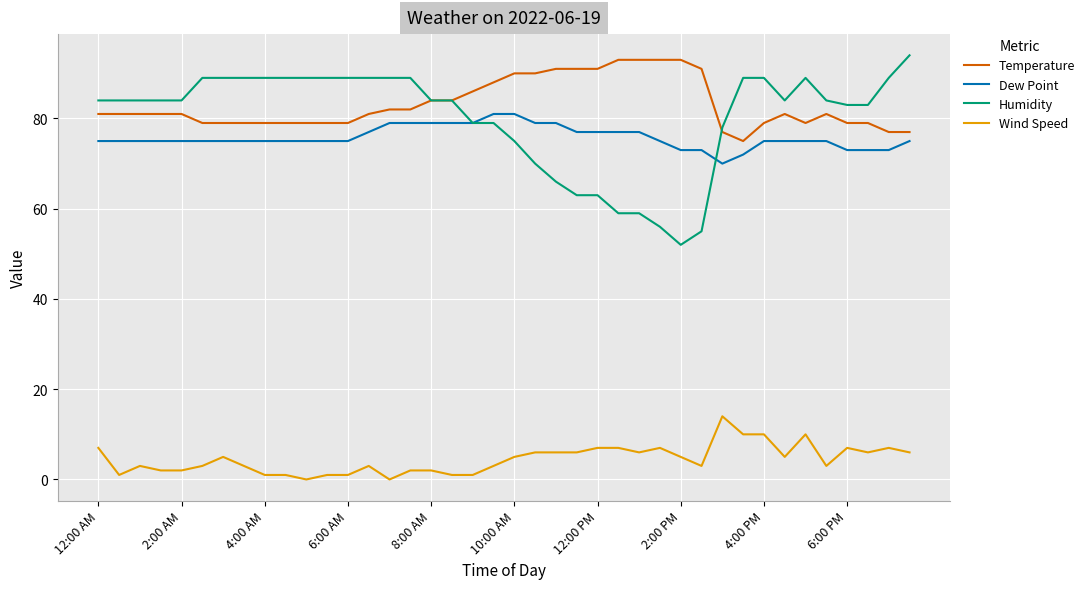

True or false: Humidity and Wind Speed intersect in this chart.

False